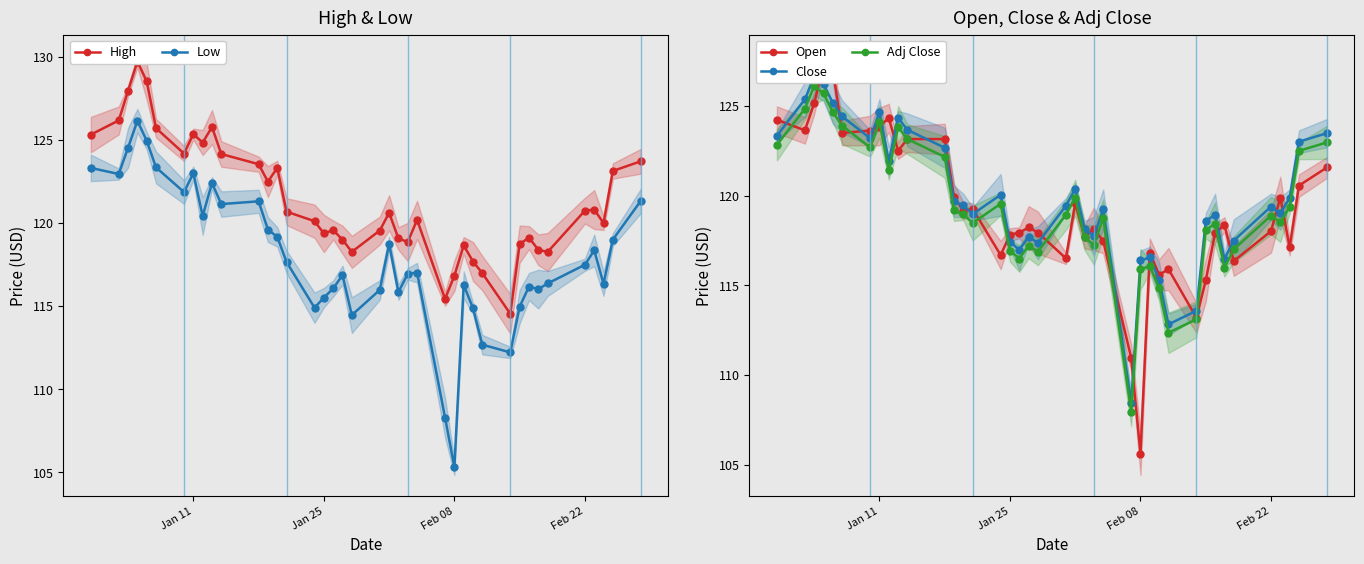

What are all the series names shown in the legend?

High, Low, Open, Close, Adj Close